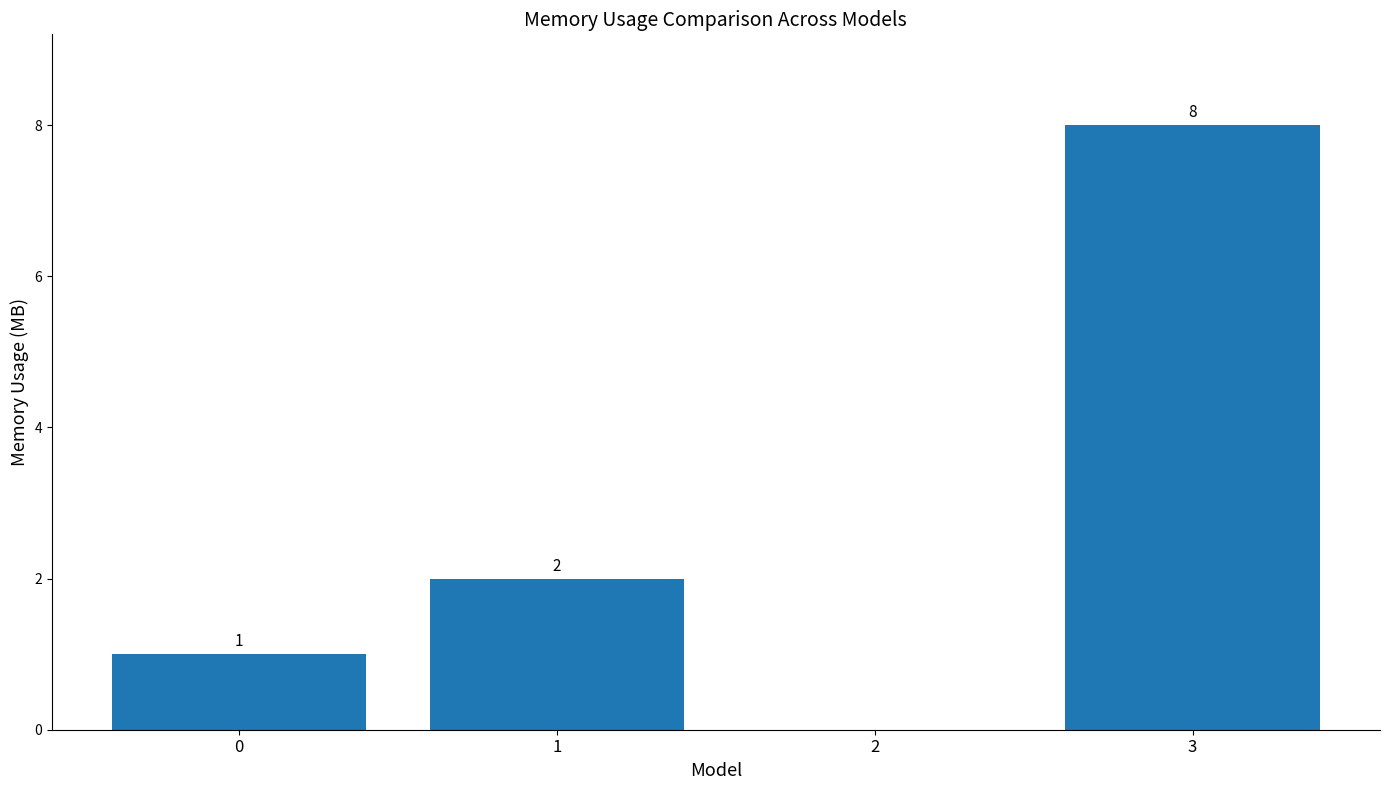

What is the ratio of the value at 1 to the value at 0?

2.0